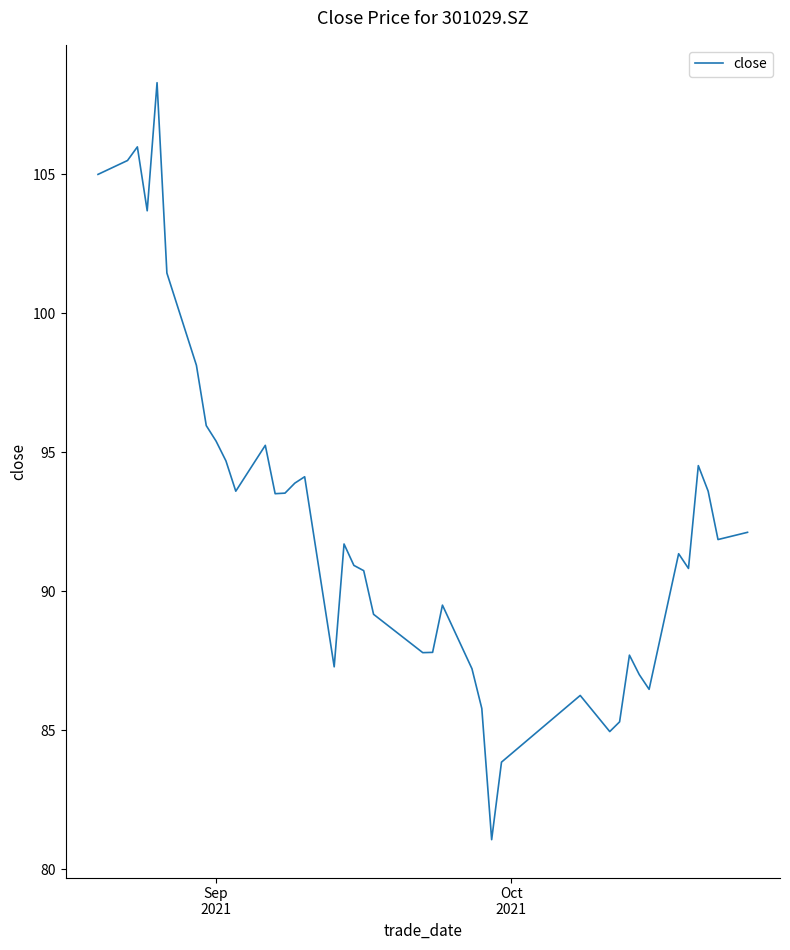

What is the greatest value displayed?

108.3